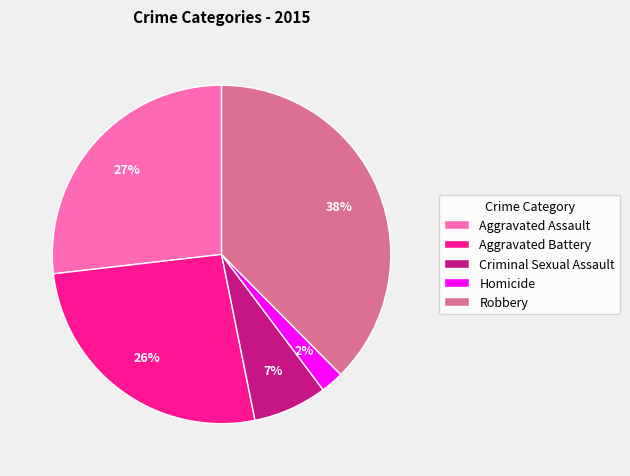

What is the ratio of the value at Criminal Sexual Assault to the value at Aggravated Battery?

0.3